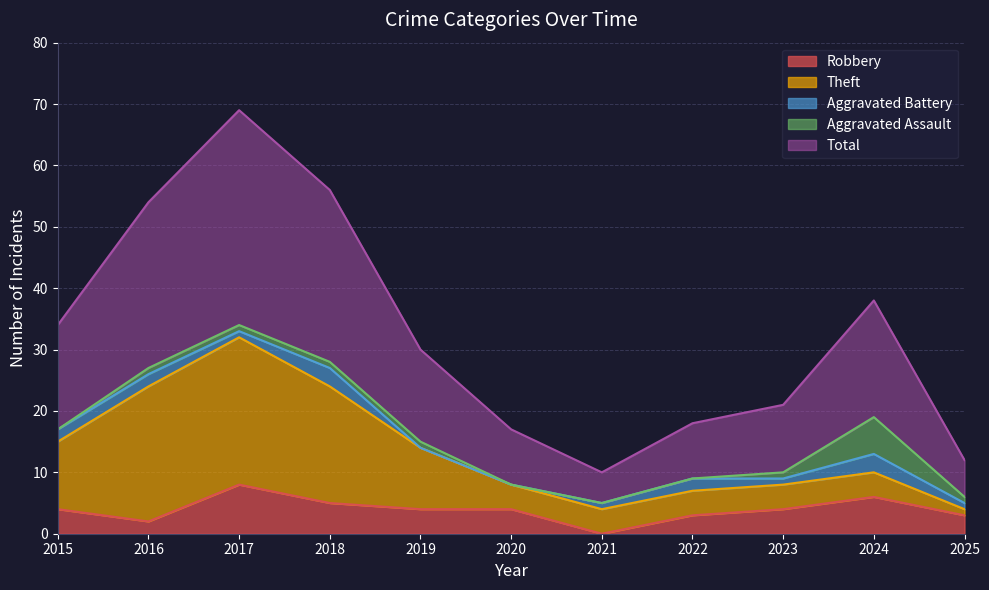

How many lines are shown in the chart?

5